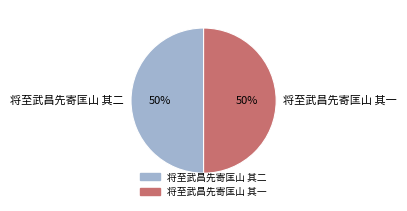

What is the ratio of the value at 将至武昌先寄匡山 其一 to the value at 将至武昌先寄匡山 其二?

1.0